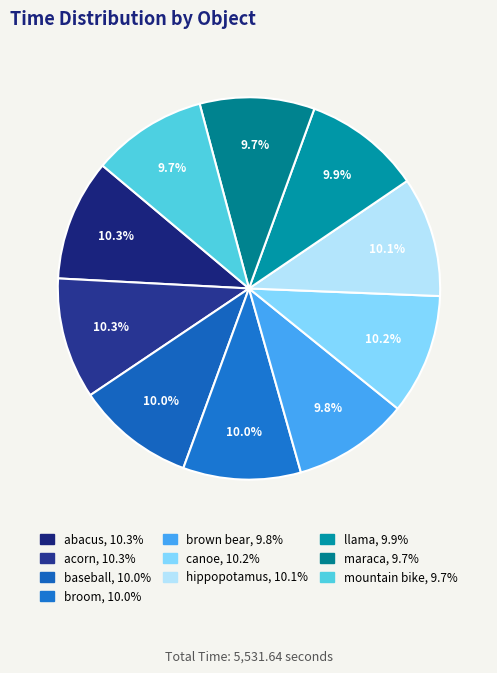

How many slices are in this pie chart?

10